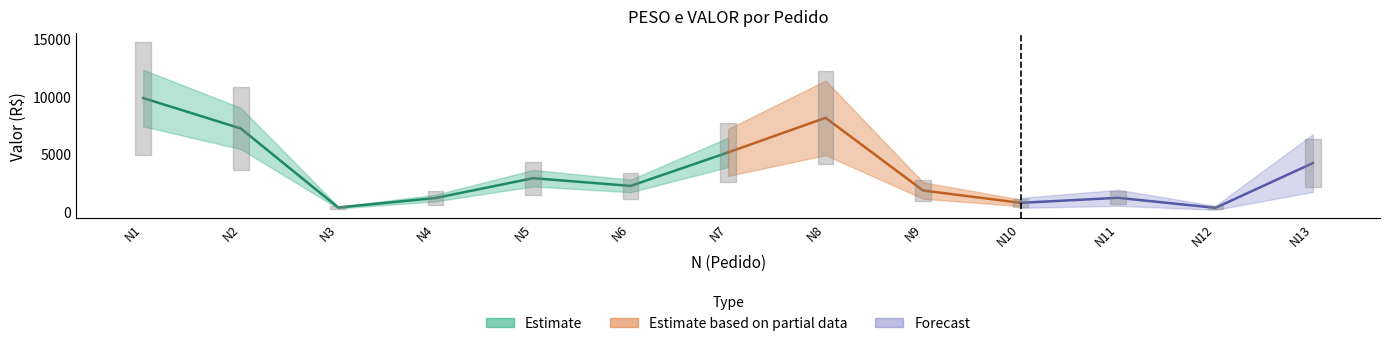

Reading left to right, transcribe all the data shown in this chart.

PESO: 1=197.5	2=161.7	3=70.6	4=90.0	5=189.9	6=103.5	7=257.4	8=428.8	9=176.0	10=12.5	11=56.3	12=4.9	13=476.2
VALOR: 1=9849.2	2=7201.9	3=315.1	4=1142.0	5=2868.7	6=2196.4	7=5112.6	8=8129.4	9=1796.2	10=719.9	11=1159.8	12=284.6	13=4188.0